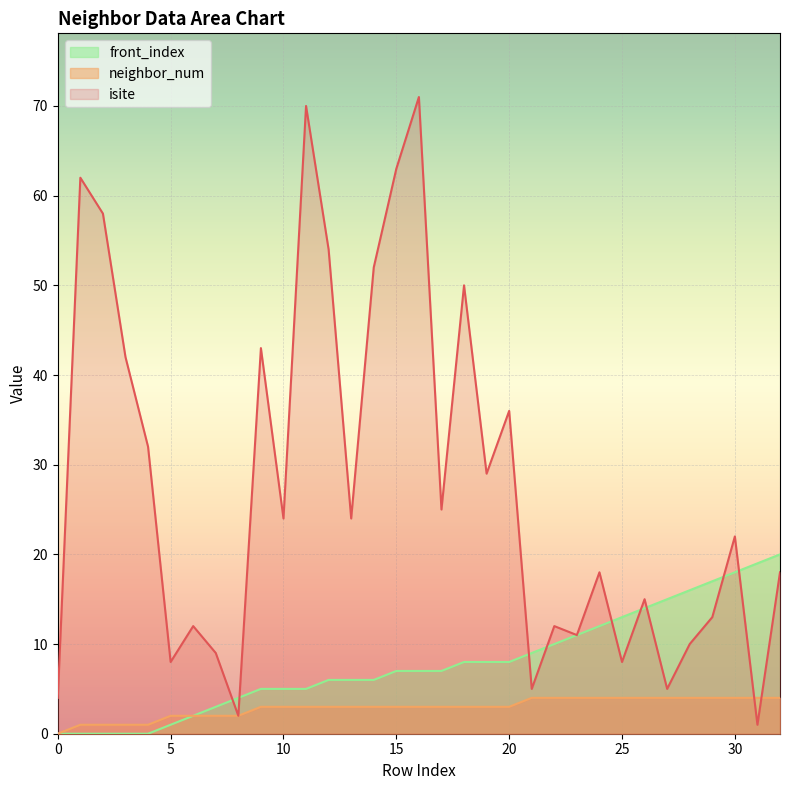

Reading right to left, transcribe all the data shown in this chart.

isite: 18	1	22	13	10	5	15	8	18	11	12	5	36	29	50	25	71	63	52	24	54	70	24	43	2	9	12	8	32	42	58	62	4
neighbor_num: 4	4	4	4	4	4	4	4	4	4	4	4	3	3	3	3	3	3	3	3	3	3	3	3	2	2	2	2	1	1	1	1	0
front_index: 20	19	18	17	16	15	14	13	12	11	10	9	8	8	8	7	7	7	6	6	6	5	5	5	4	3	2	1	0	0	0	0	0